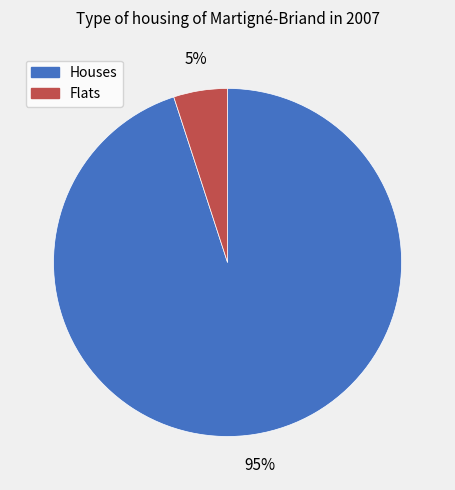

To the nearest percent, what is the average slice percentage?

50%